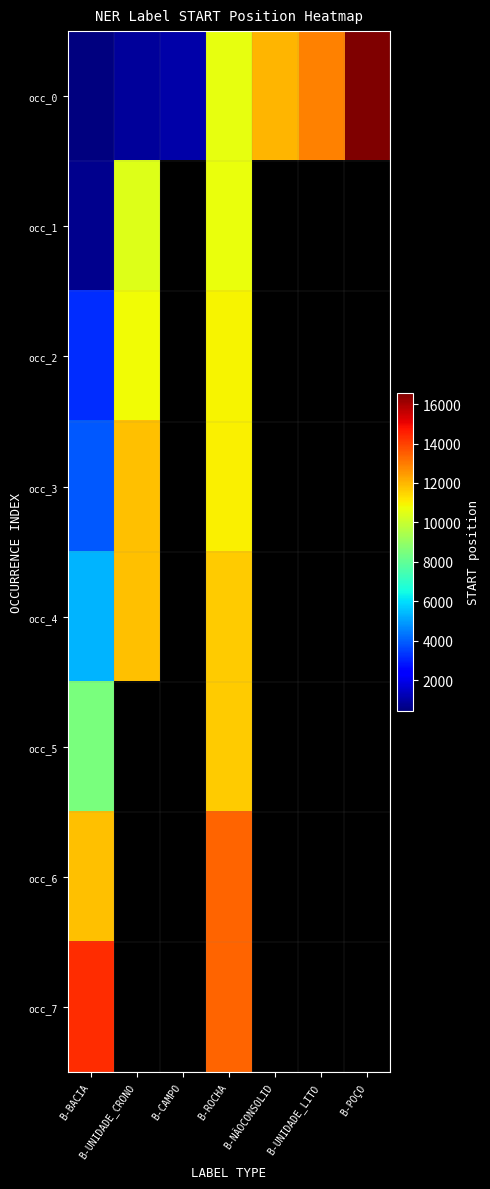

Which series changed the most between B-CAMPO and B-UNIDADE_LITO?

occ_0